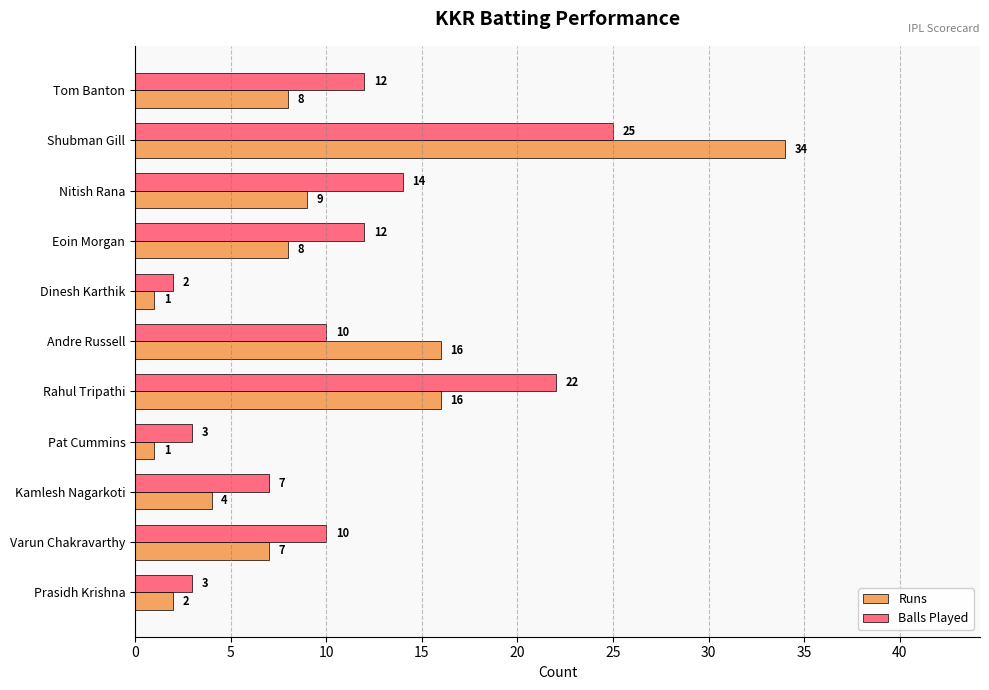

What is the average value of the Runs series?

10